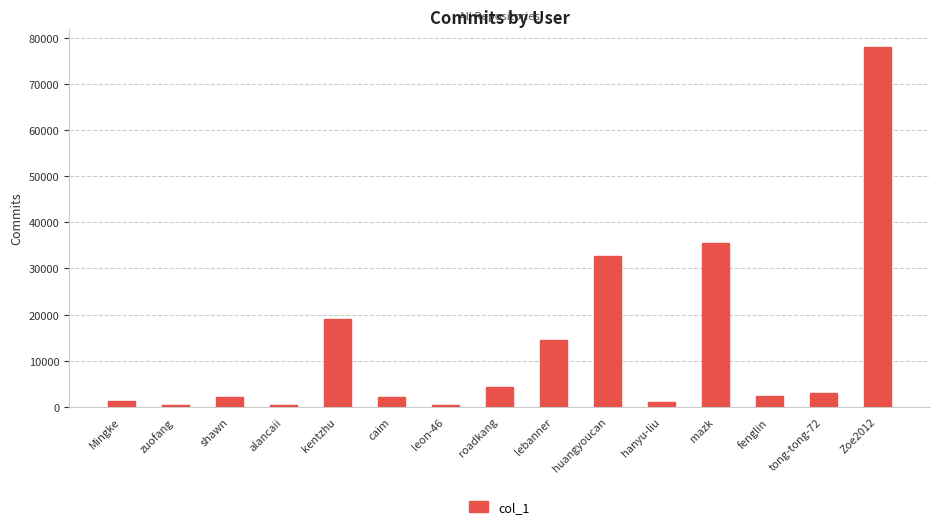

What is the difference between the second highest and second lowest values?

35200